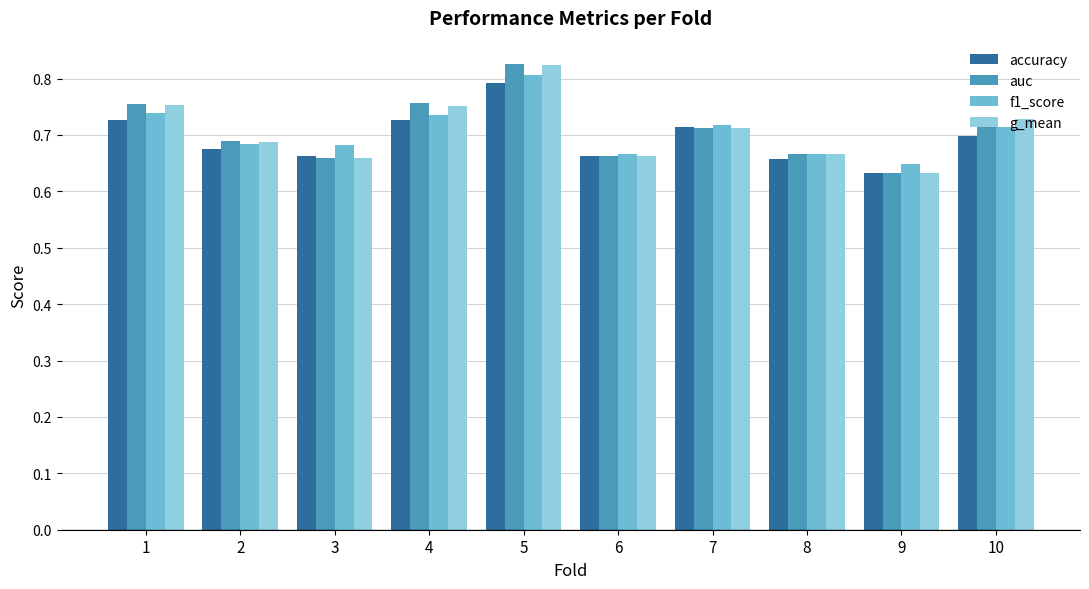

At which category does the chart reach its peak across all series?

5